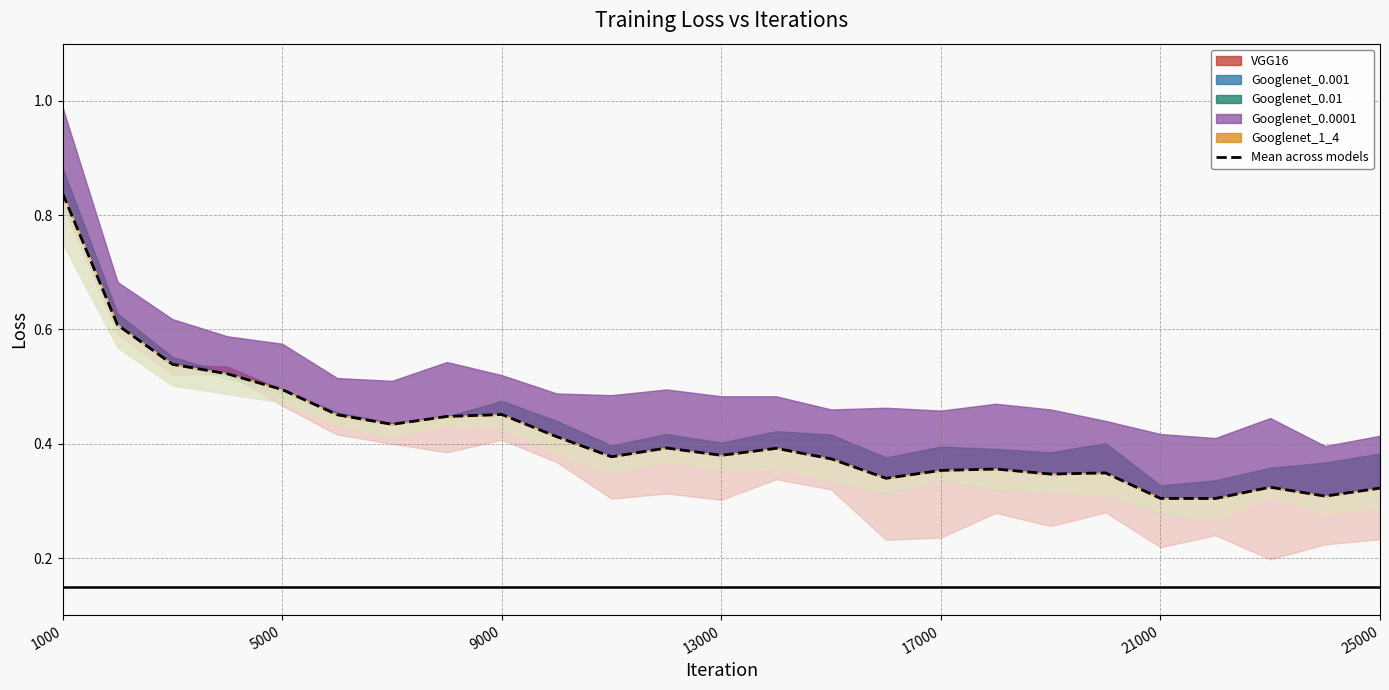

Does the chart display data point markers on the line(s)?

No